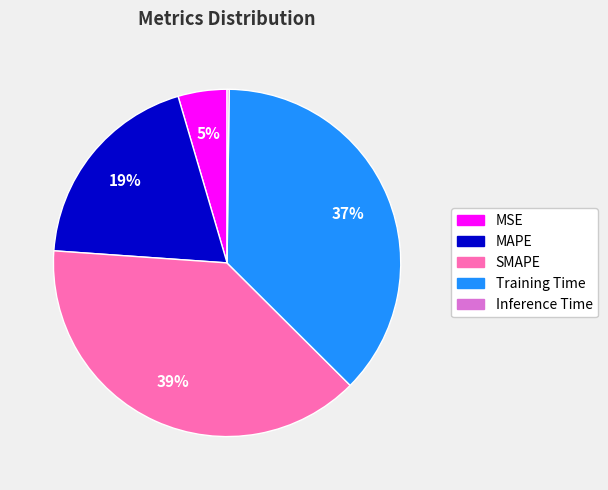

Is the sum of MAPE and MSE greater than half?

No